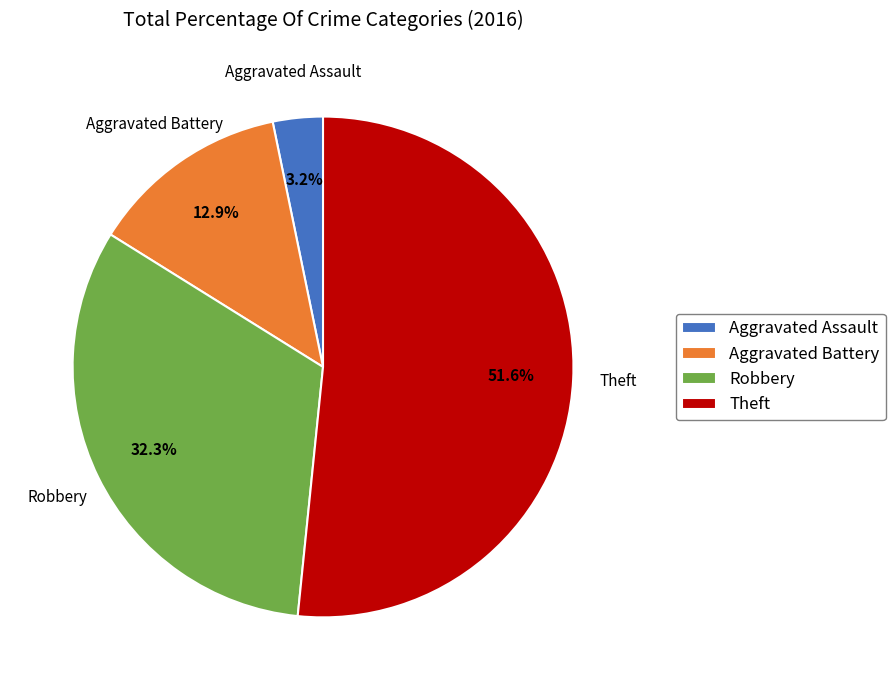

Is it true that Theft is 61% of the pie?

False